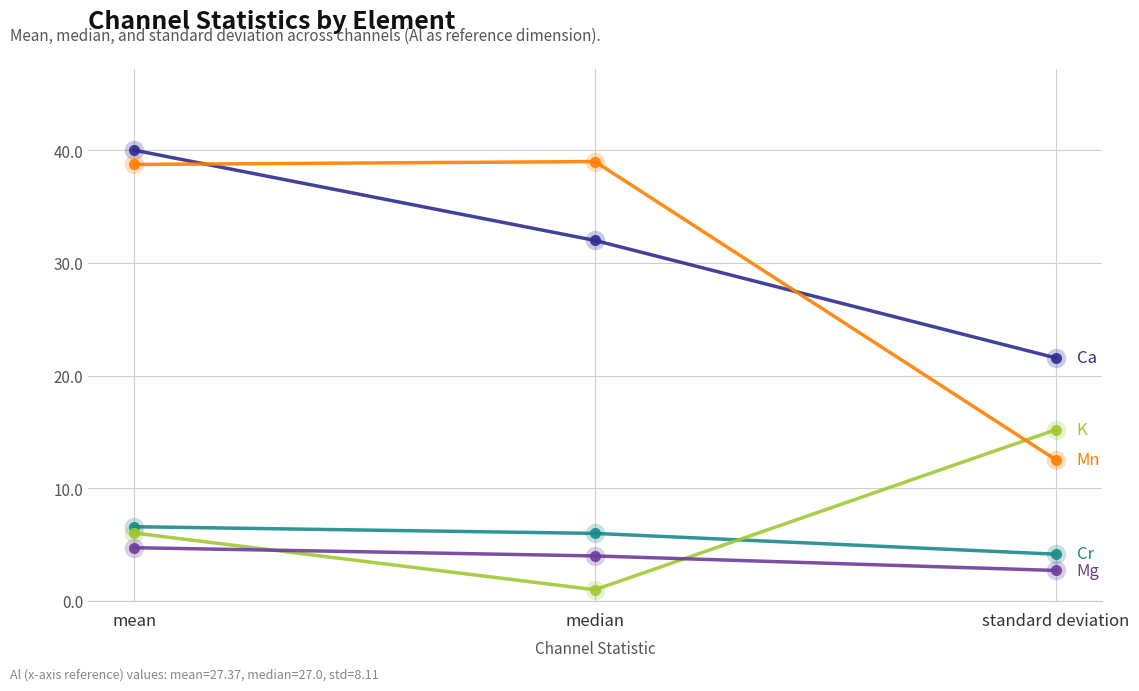

What is the difference between the highest and lowest values at mean?

35.3